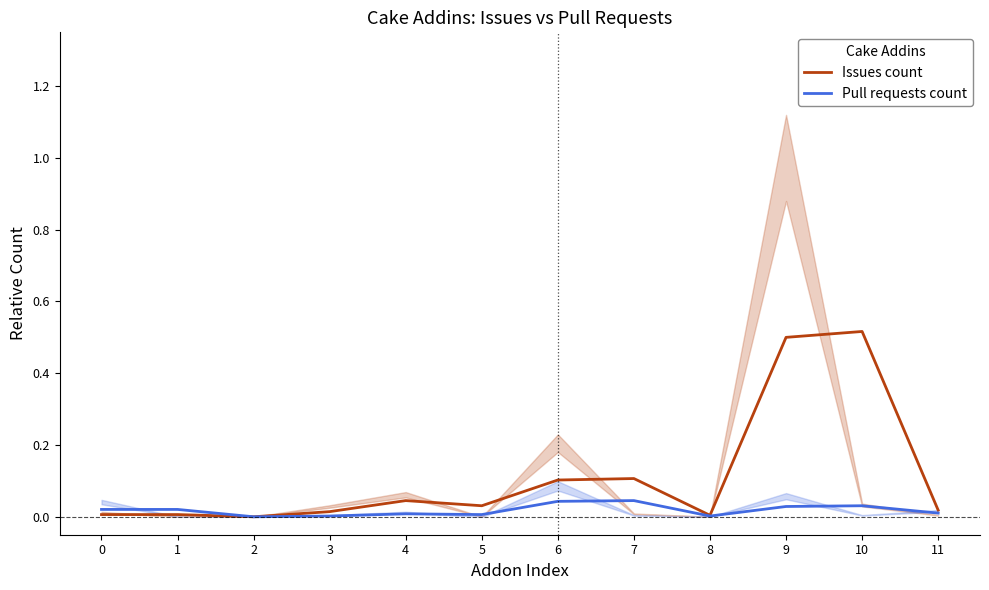

What is the value of the Issues count point at the 10th from the left?

0.5